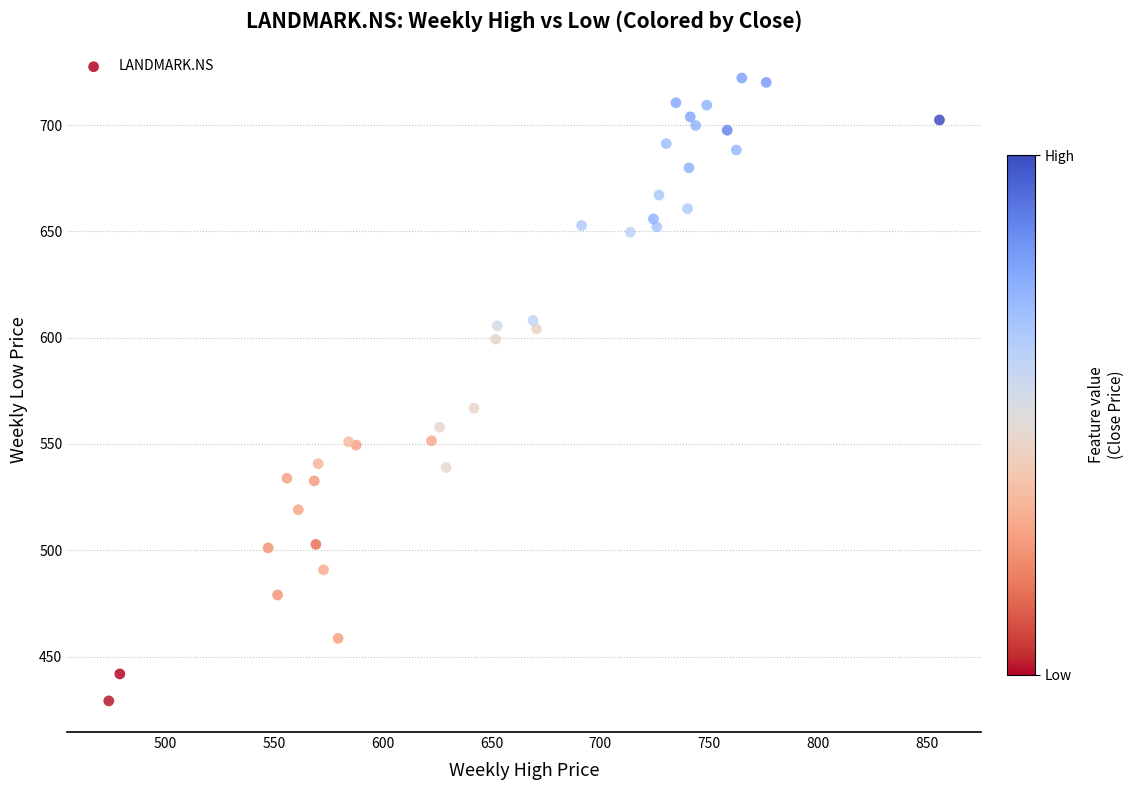

What Y value in the scatter plot is closest to 575?

566.9